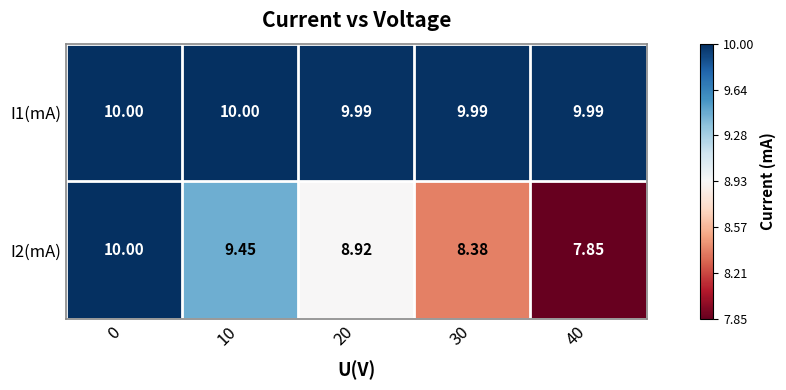

Is the value of I2(mA) at 20 greater than the value of I1(mA) at 0?

No